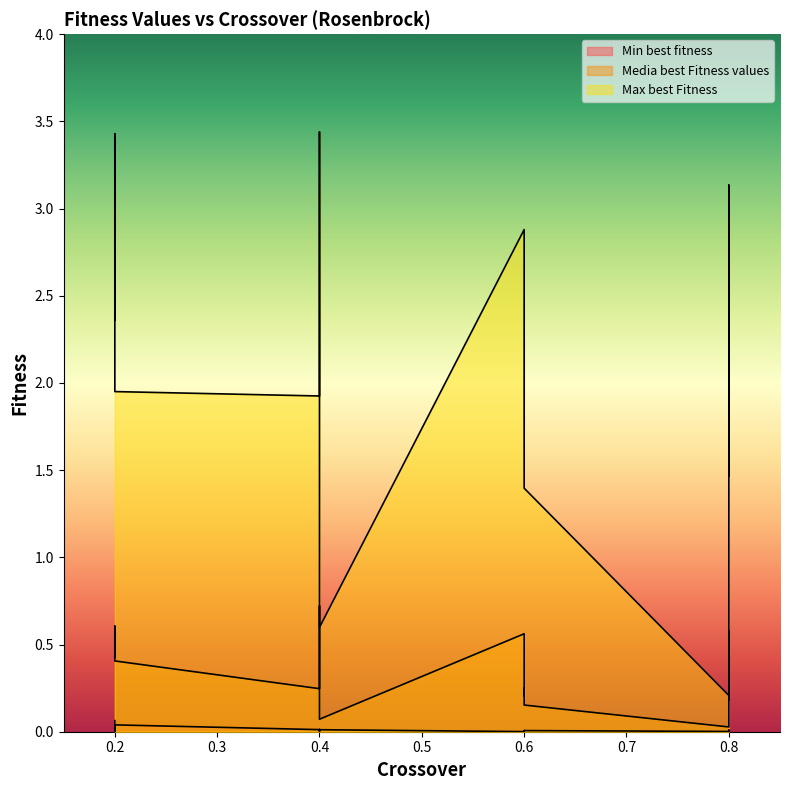

Which series changed the most between 0.4 and 0.2?

Max best Fitness